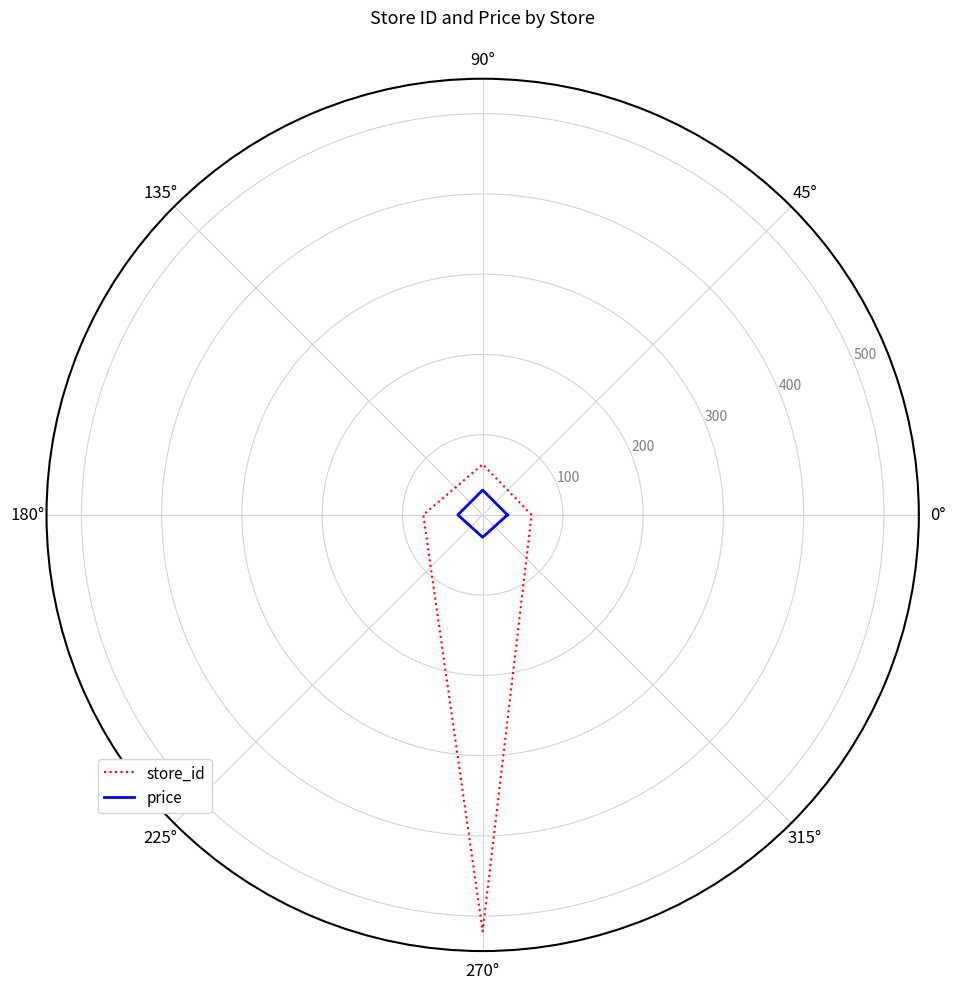

What is the difference between the highest and lowest values at 180°?

43.1